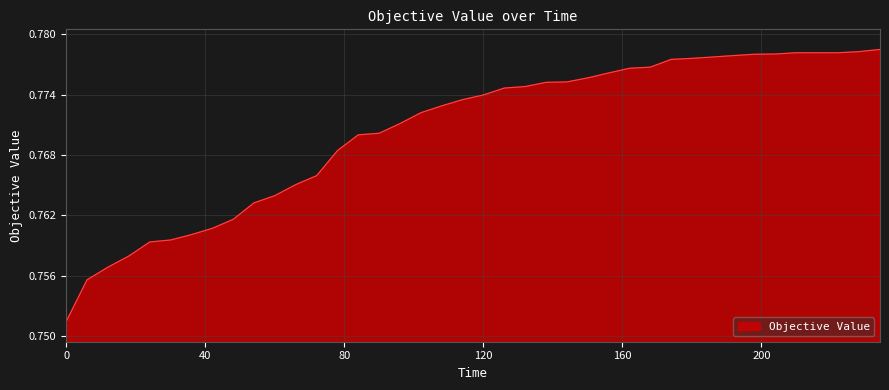

Reading left to right, extract all data points from this chart.

0.8	0.8	0.8	0.8	0.8	0.8	0.8	0.8	0.8	0.8	0.8	0.8	0.8	0.8	0.8	0.8	0.8	0.8	0.8	0.8	0.8	0.8	0.8	0.8	0.8	0.8	0.8	0.8	0.8	0.8	0.8	0.8	0.8	0.8	0.8	0.8	0.8	0.8	0.8	0.8